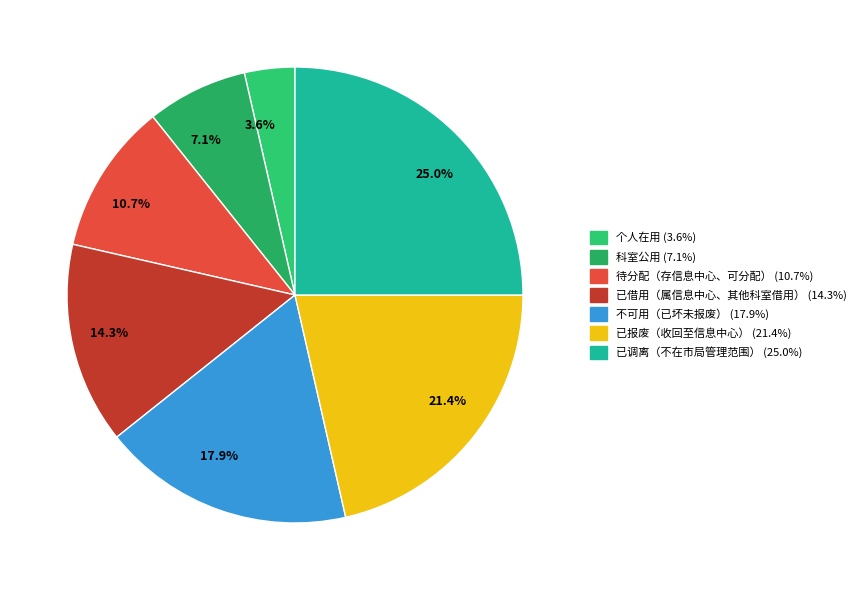

Which has a higher value, 10.7% or 7.1%?

10.7%